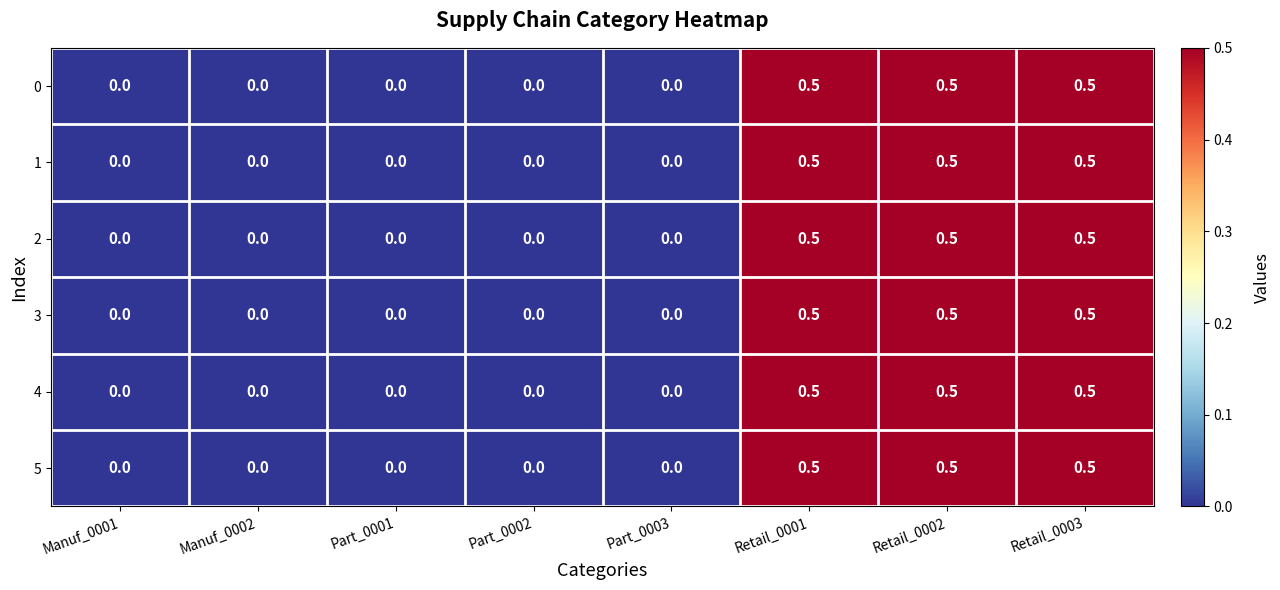

Is the value of 1 at Part_0003 greater than the value of 3 at Retail_0003?

No